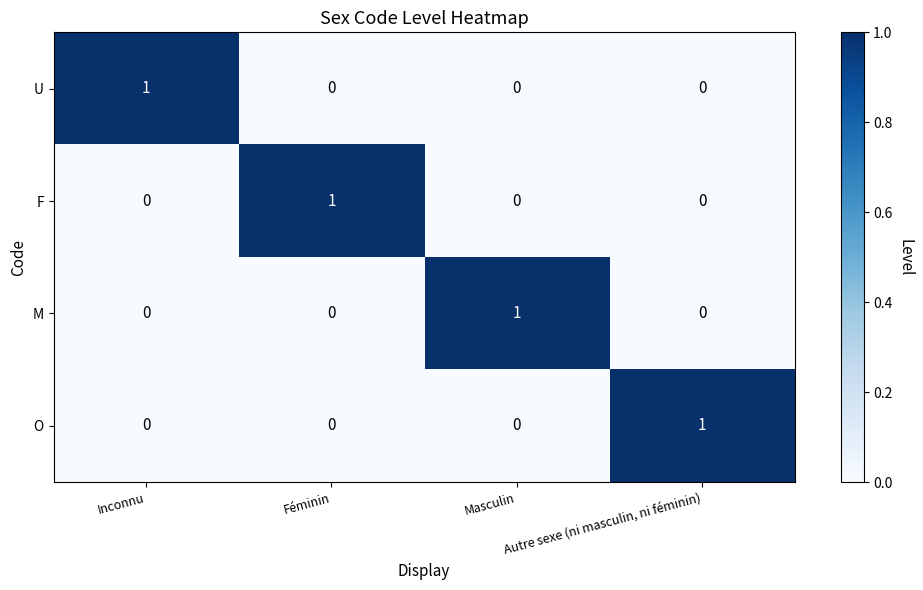

The M series shows 1 at Masculin. True or false?

True